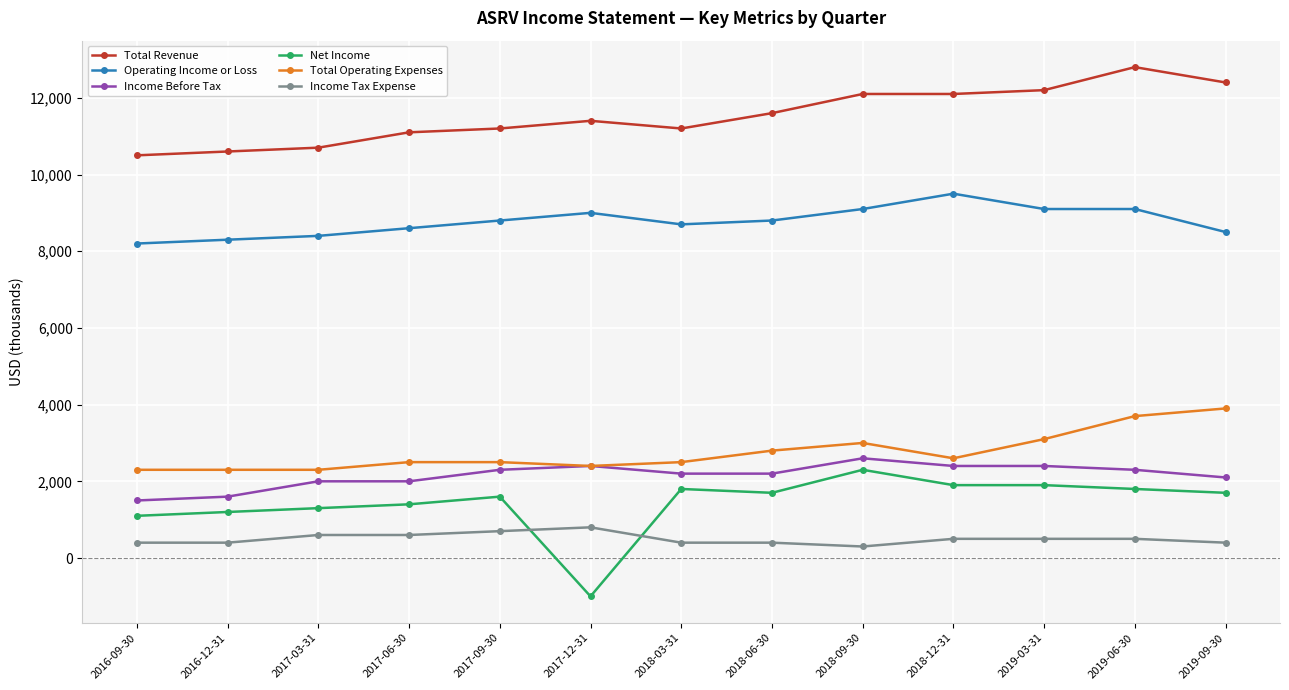

Is the value of Total Operating Expenses at 2018-12-31 greater than the value of Net Income at 2018-03-31?

Yes